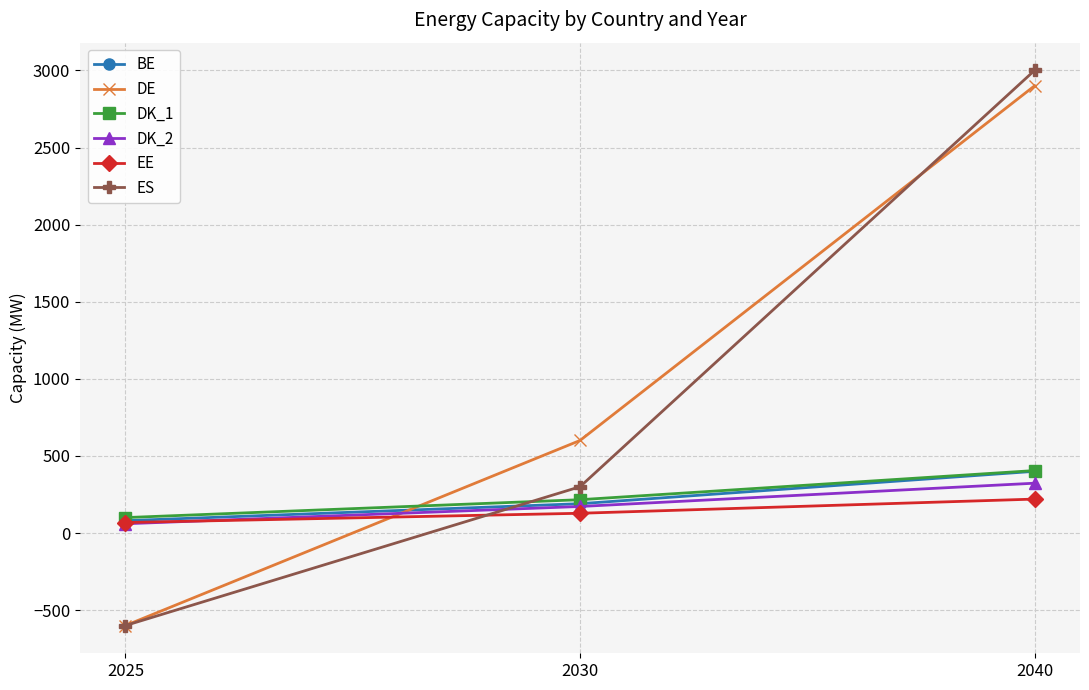

Which series has the largest range (max minus min)?

ES